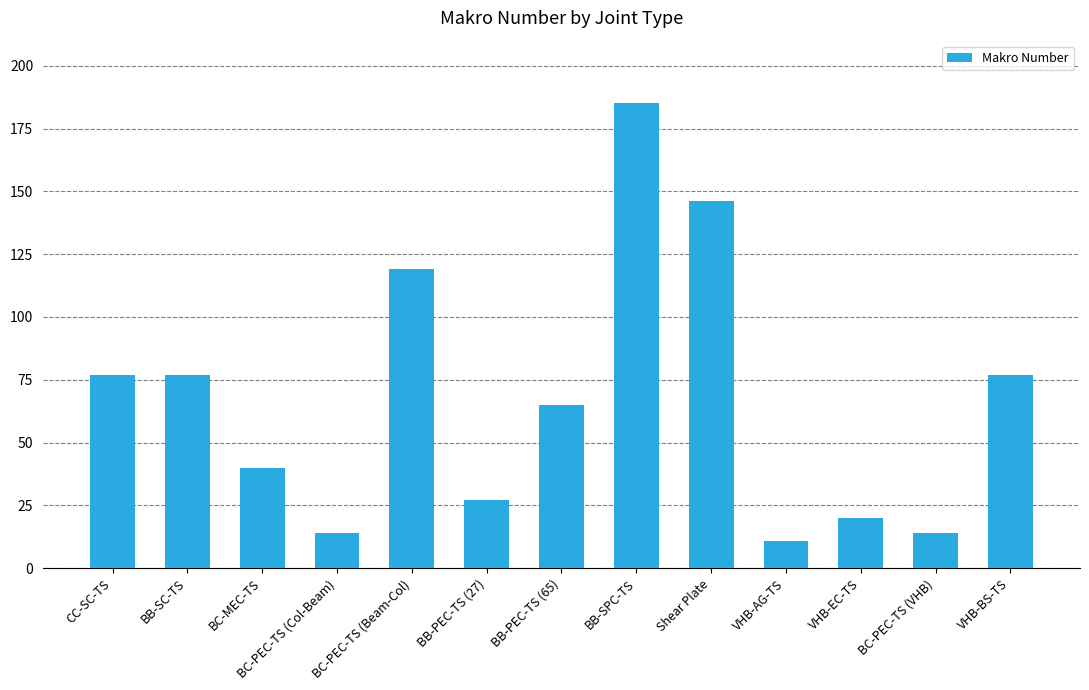

Approximately how many times larger is the value at BC-PEC-TS (VHB) compared to VHB-AG-TS?

1.3